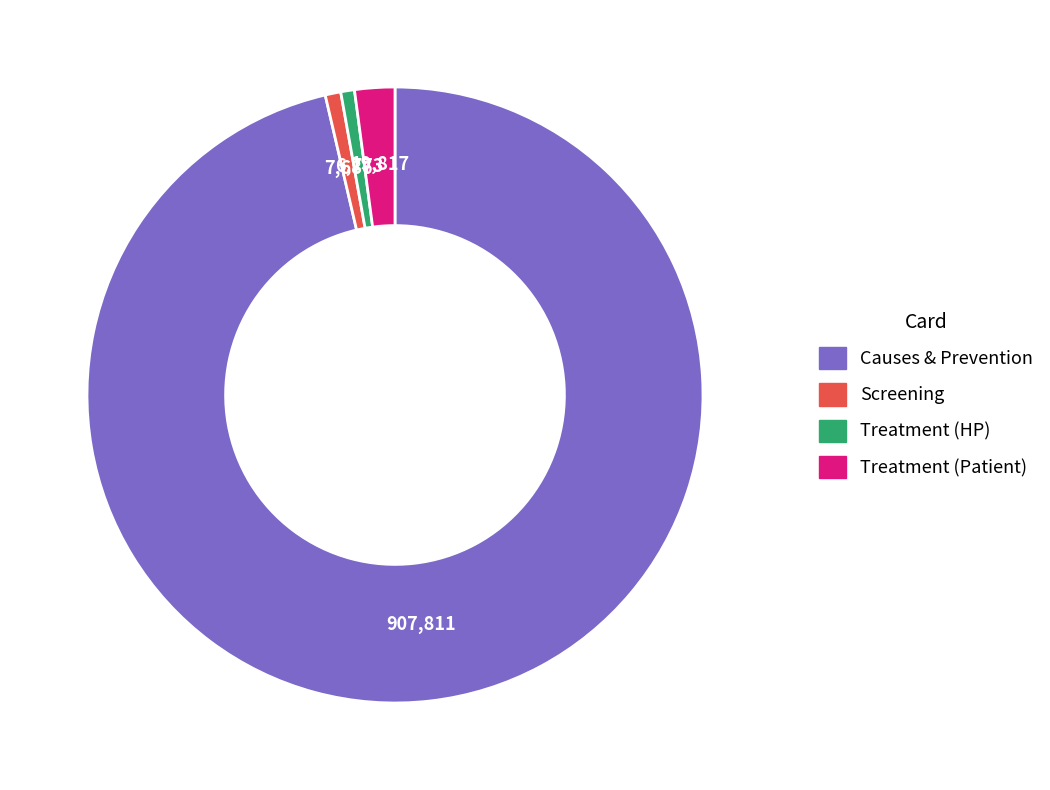

Does any single category account for the majority?

Yes